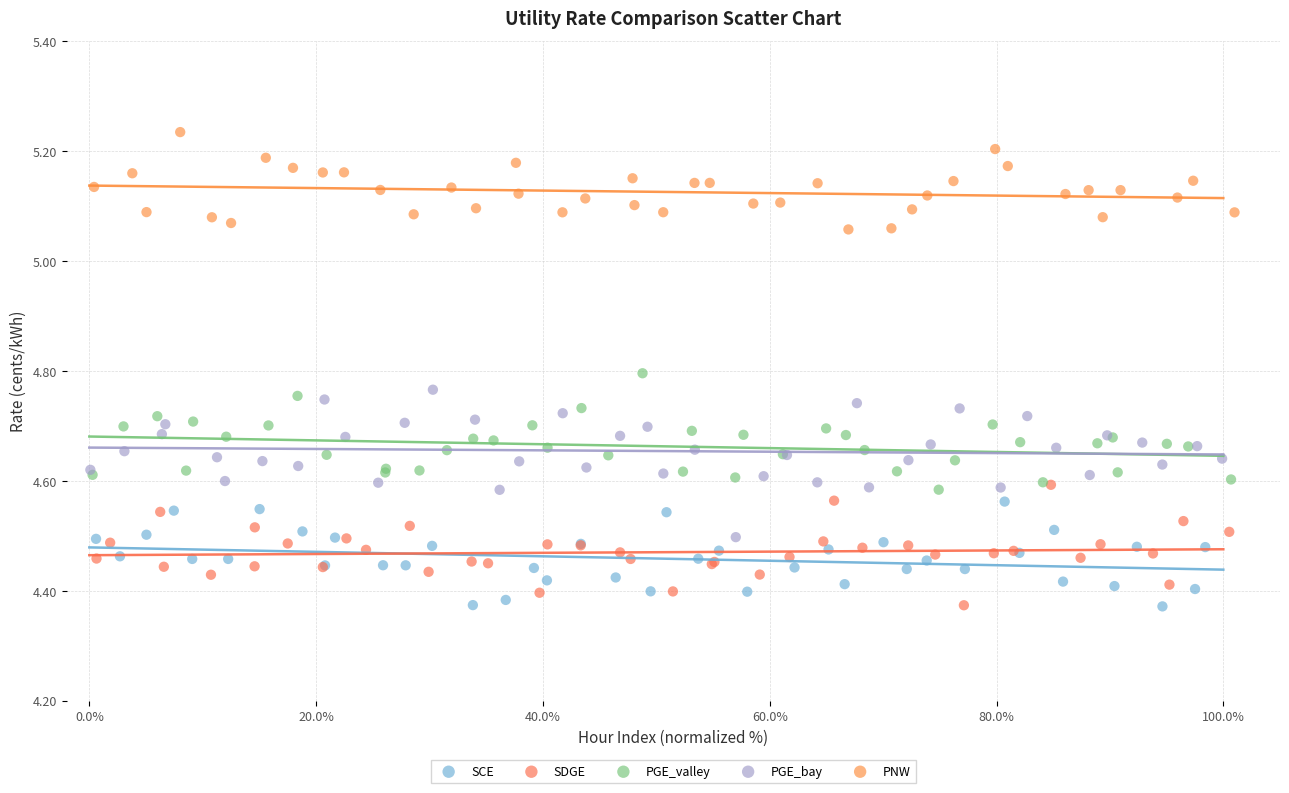

Which series contains the highest Y value?

PNW